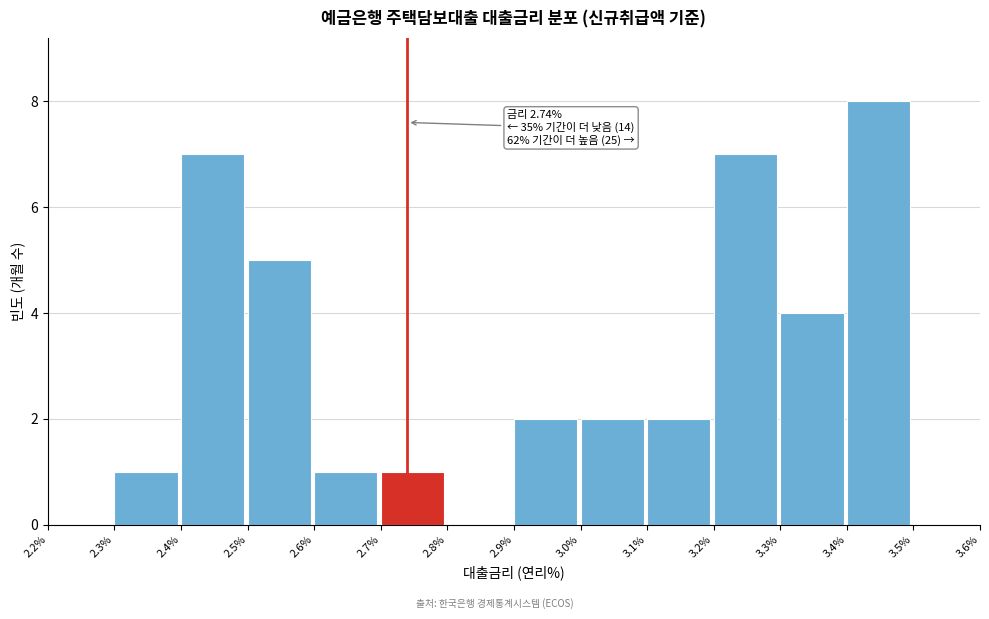

Over which range of the x-axis is the bar tallest?

3.4% to 3.5%